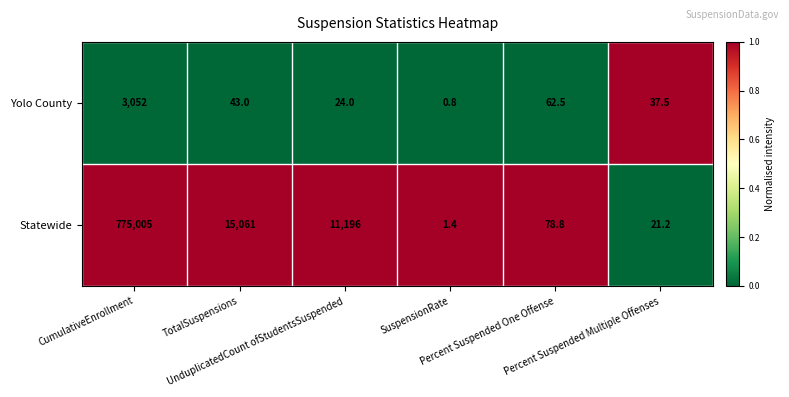

What is the average value of the Statewide series?

133560.6